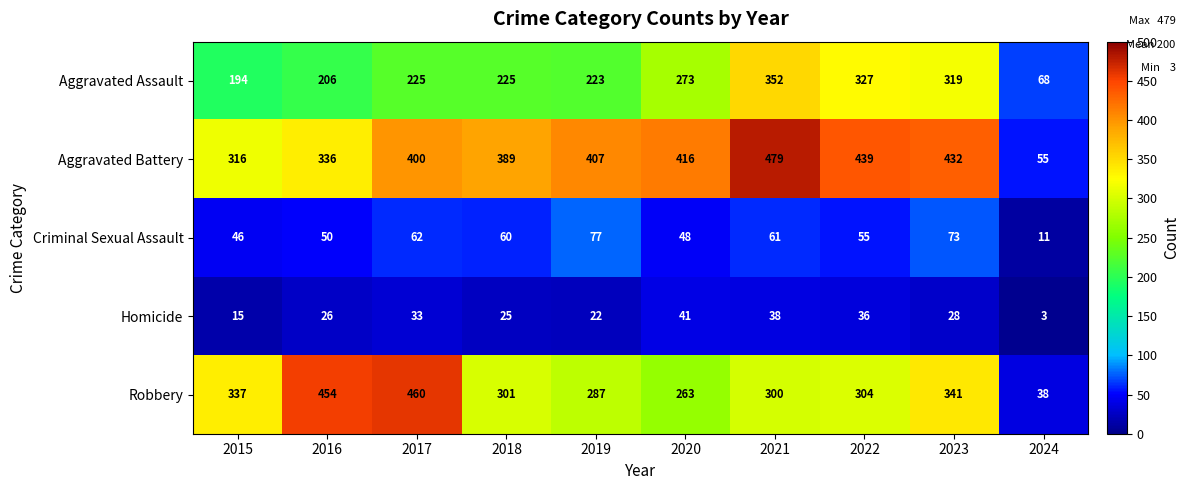

What is the difference between the Aggravated Assault values at 2015 and 2023?

125